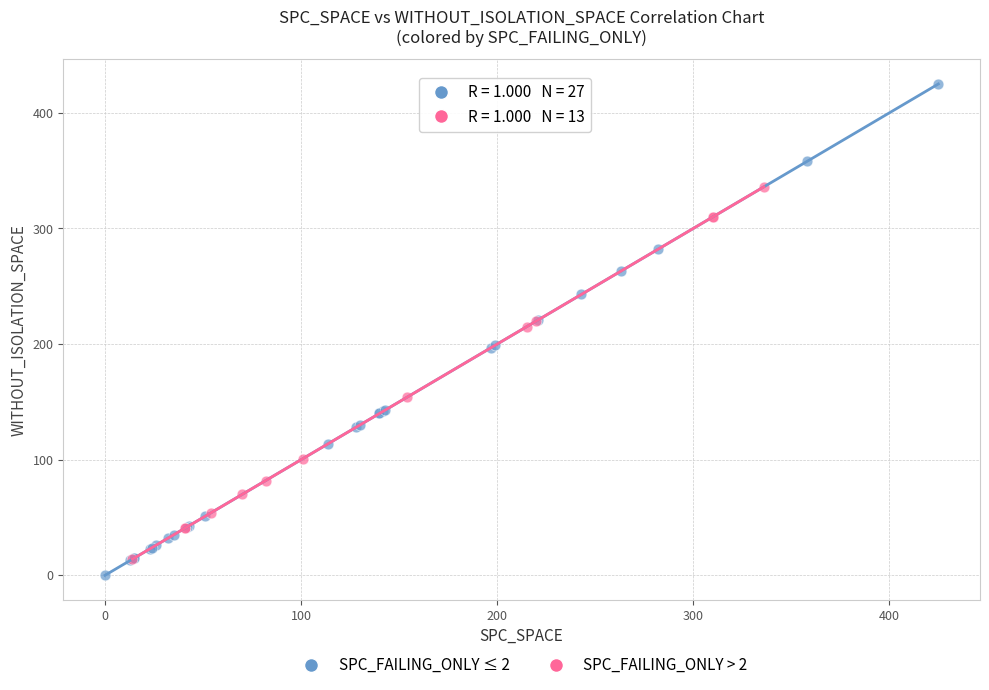

Which series reaches the minimum Y coordinate?

SPC_FAILING_ONLY ≤ 2